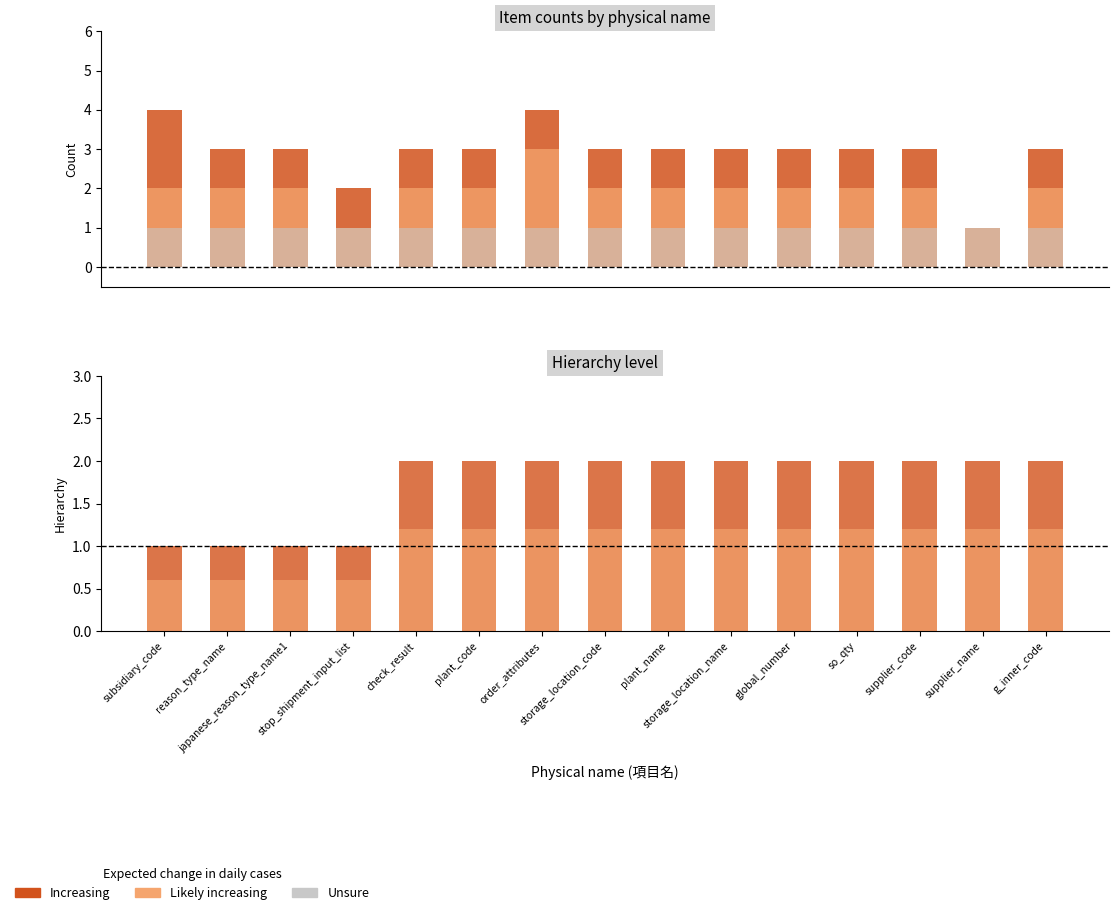

Count the number of categories in the chart.

15